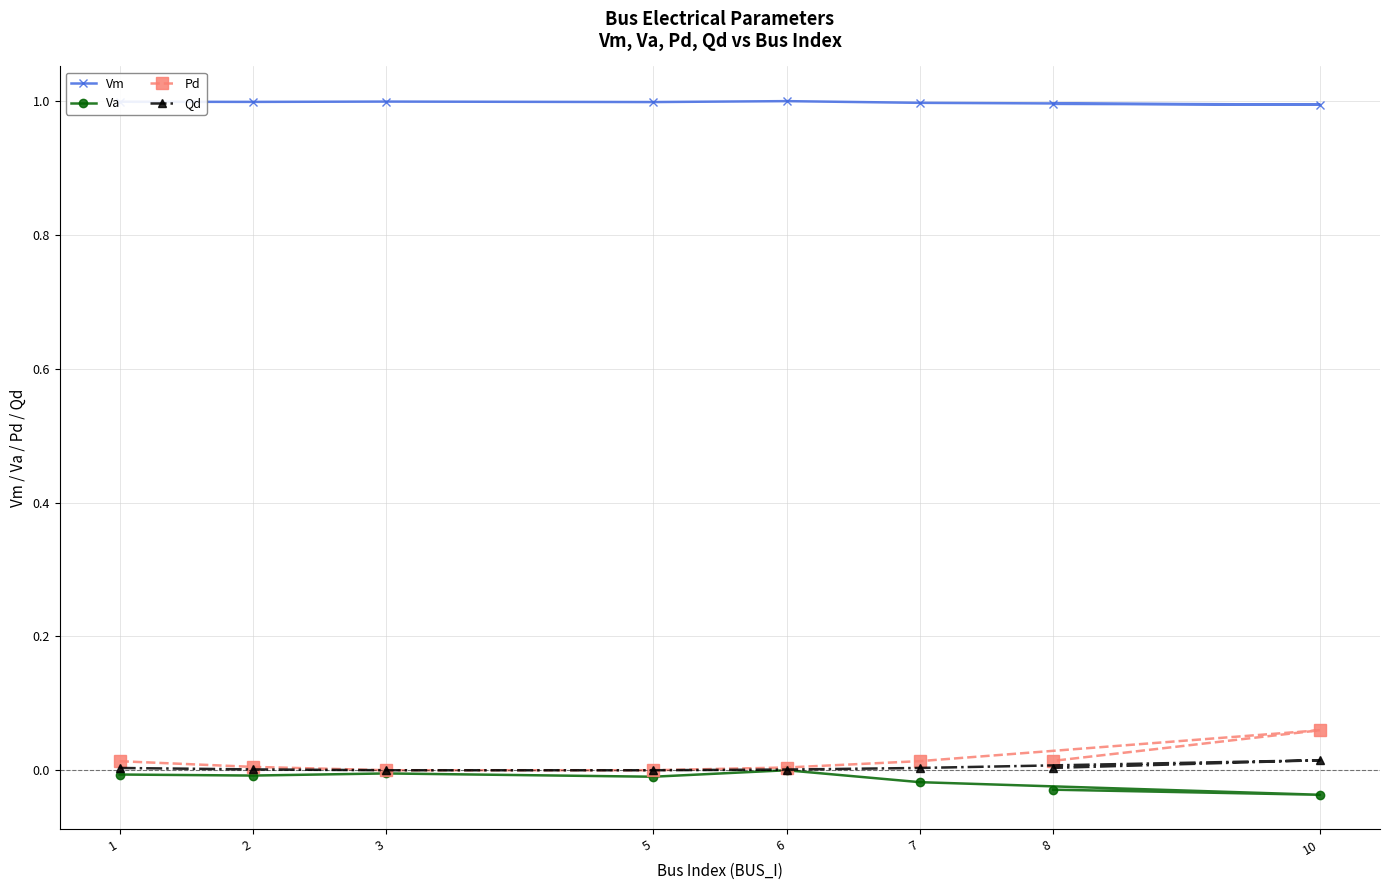

Reading left to right, transcribe all the data shown in this chart.

Vm: 1=1.0	2=1.0	3=1.0	5=1.0	6=1.0	7=1.0	10=1.0	8=1.0
Va: 1=-0.0	2=-0.0	3=-0.0	5=-0.0	6=0.0	7=-0.0	10=-0.0	8=-0.0
Pd: 1=0.0	2=0.0	3=0.0	5=0.0	6=0.0	7=0.0	10=0.1	8=0.0
Qd: 1=0.0	2=0.0	3=0.0	5=0.0	6=0.0	7=0.0	10=0.0	8=0.0